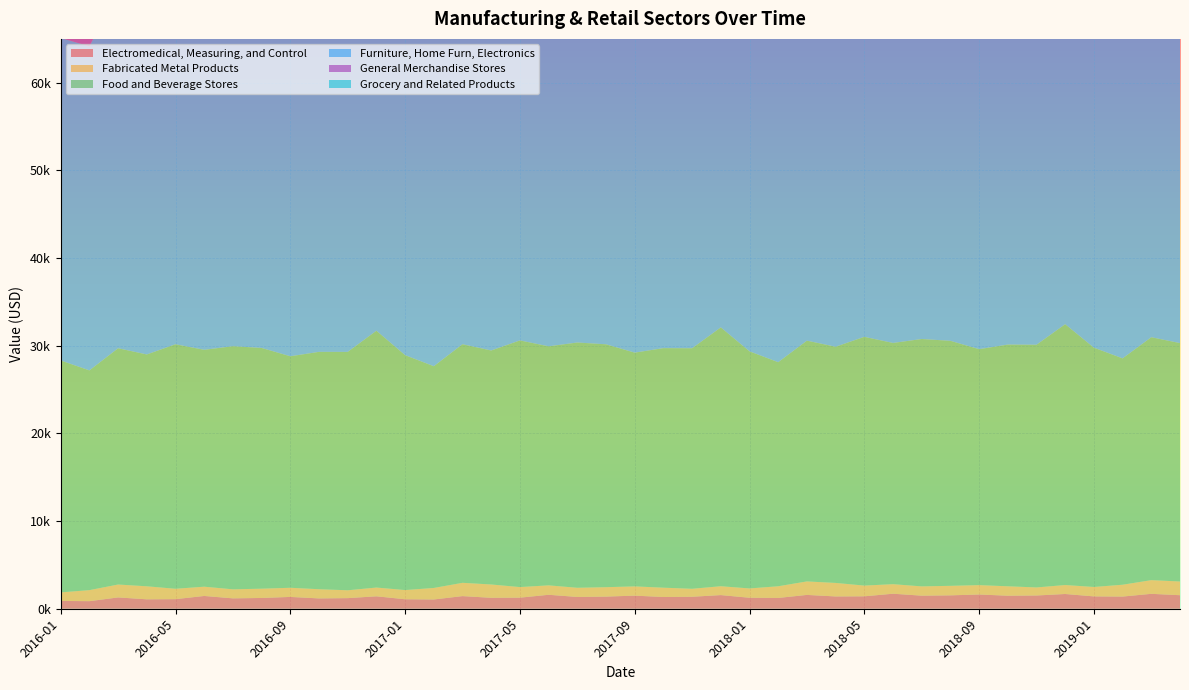

Reading right to left, transcribe all the data shown in this chart.

Electromedical, Measuring, and Control: 2019-04=1544	2019-03=1701	2019-02=1389	2019-01=1409	2018-12=1682	2018-11=1512	2018-10=1487	2018-09=1625	2018-08=1528	2018-07=1492	2018-06=1714	2018-05=1418	2018-04=1403	2018-03=1578	2018-02=1232	2018-01=1254	2017-12=1557	2017-11=1368	2017-10=1340	2017-09=1494	2017-08=1386	2017-07=1346	2017-06=1593	2017-05=1264	2017-04=1248	2017-03=1441	2017-02=1057	2017-01=1082	2016-12=1418	2016-11=1209	2016-10=1178	2016-09=1348	2016-08=1229	2016-07=1184	2016-06=1458	2016-05=1093	2016-04=1075	2016-03=1290	2016-02=864	2016-01=891
Fabricated Metal Products: 2019-04=1565	2019-03=1562	2019-02=1351	2019-01=1076	2018-12=1024	2018-11=918	2018-10=1075	2018-09=1070	2018-08=1086	2018-07=1059	2018-06=1089	2018-05=1224	2018-04=1542	2018-03=1539	2018-02=1332	2018-01=1063	2017-12=1012	2017-11=908	2017-10=1062	2017-09=1057	2017-08=1073	2017-07=1046	2017-06=1075	2017-05=1208	2017-04=1520	2017-03=1517	2017-02=1314	2017-01=1050	2016-12=1000	2016-11=898	2016-10=1049	2016-09=1044	2016-08=1059	2016-07=1031	2016-06=1058	2016-05=1185	2016-04=1486	2016-03=1474	2016-02=1259	2016-01=974
Food and Beverage Stores: 2019-04=27191	2019-03=27707	2019-02=25819	2019-01=27292	2018-12=29749	2018-11=27683	2018-10=27570	2018-09=26913	2018-08=27947	2018-07=28216	2018-06=27513	2018-05=28373	2018-04=26941	2018-03=27462	2018-02=25558	2018-01=27043	2017-12=29522	2017-11=27437	2017-10=27323	2017-09=26661	2017-08=27704	2017-07=27975	2017-06=27266	2017-05=28134	2017-04=26689	2017-03=27214	2017-02=25293	2017-01=26792	2016-12=29293	2016-11=27190	2016-10=27075	2016-09=26406	2016-08=27459	2016-07=27732	2016-06=27019	2016-05=27889	2016-04=26443	2016-03=26948	2016-02=25065	2016-01=26454
Furniture, Home Furn, Electronics: 2019-04=43491	2019-03=45021	2019-02=40956	2019-01=40803	2018-12=60495	2018-11=49463	2018-10=44659	2018-09=41640	2018-08=45465	2018-07=43720	2018-06=43388	2018-05=45674	2018-04=42124	2018-03=43639	2018-02=39612	2018-01=39460	2017-12=58972	2017-11=48041	2017-10=43280	2017-09=40289	2017-08=44080	2017-07=42350	2017-06=42022	2017-05=44287	2017-04=40769	2017-03=42270	2017-02=38280	2017-01=38130	2016-12=57463	2016-11=46632	2016-10=41915	2016-09=38951	2016-08=42707	2016-07=40993	2016-06=40668	2016-05=42912	2016-04=39426	2016-03=40914	2016-02=36964	2016-01=36790
General Merchandise Stores: 2019-04=43918	2019-03=44843	2019-02=37962	2019-01=41889	2018-12=45844	2018-11=48055	2018-10=49488	2018-09=47169	2018-08=43814	2018-07=42028	2018-06=44345	2018-05=42297	2018-04=41832	2018-03=42702	2018-02=36230	2018-01=39923	2017-12=43644	2017-11=45724	2017-10=47071	2017-09=44890	2017-08=41735	2017-07=40055	2017-06=42234	2017-05=40307	2017-04=39870	2017-03=40689	2017-02=34601	2017-01=38075	2016-12=41575	2016-11=43531	2016-10=44798	2016-09=42747	2016-08=39779	2016-07=38198	2016-06=40248	2016-05=38436	2016-04=38025	2016-03=38797	2016-02=33059	2016-01=36386
Grocery and Related Products: 2019-04=32350	2019-03=32975	2019-02=29654	2019-01=30639	2018-12=31607	2018-11=30854	2018-10=32390	2018-09=31579	2018-08=32134	2018-07=32041	2018-06=31625	2018-05=32765	2018-04=31686	2018-03=32310	2018-02=28994	2018-01=29977	2017-12=30945	2017-11=30192	2017-10=31727	2017-09=30917	2017-08=31470	2017-07=31378	2017-06=30962	2017-05=32101	2017-04=31023	2017-03=31646	2017-02=28335	2017-01=29317	2016-12=30283	2016-11=29532	2016-10=31064	2016-09=30255	2016-08=30808	2016-07=30716	2016-06=30300	2016-05=31437	2016-04=30361	2016-03=30984	2016-02=27674	2016-01=28667